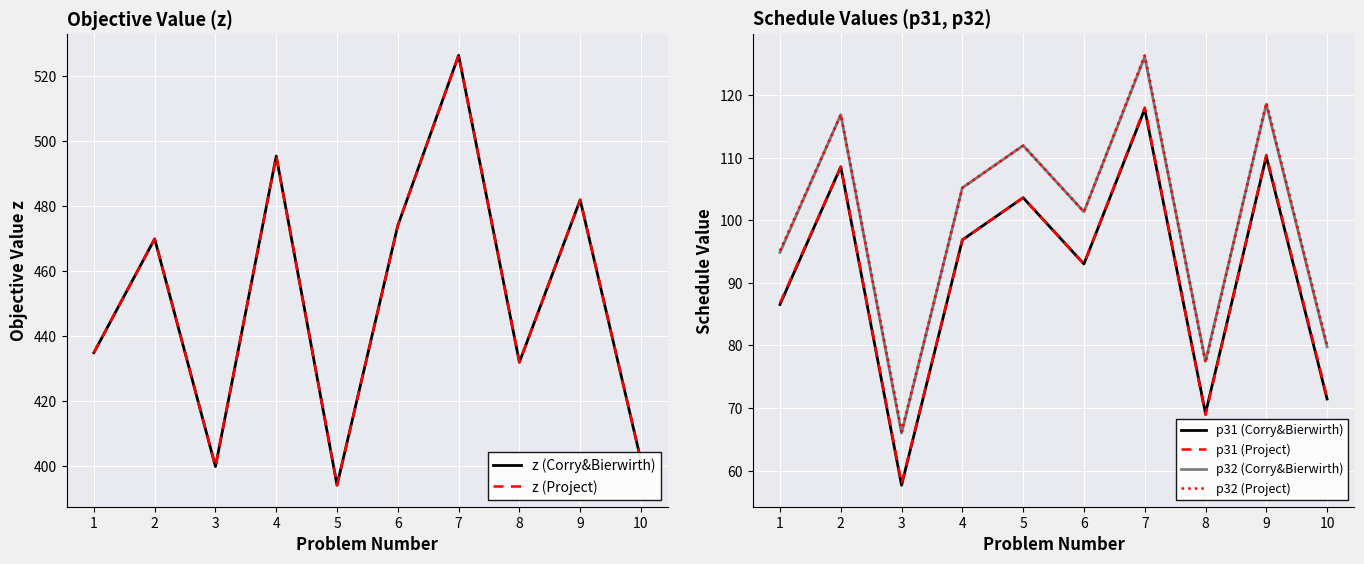

Is it true that p31 (Corry&Bierwirth) equals 86.6 at 1?

True